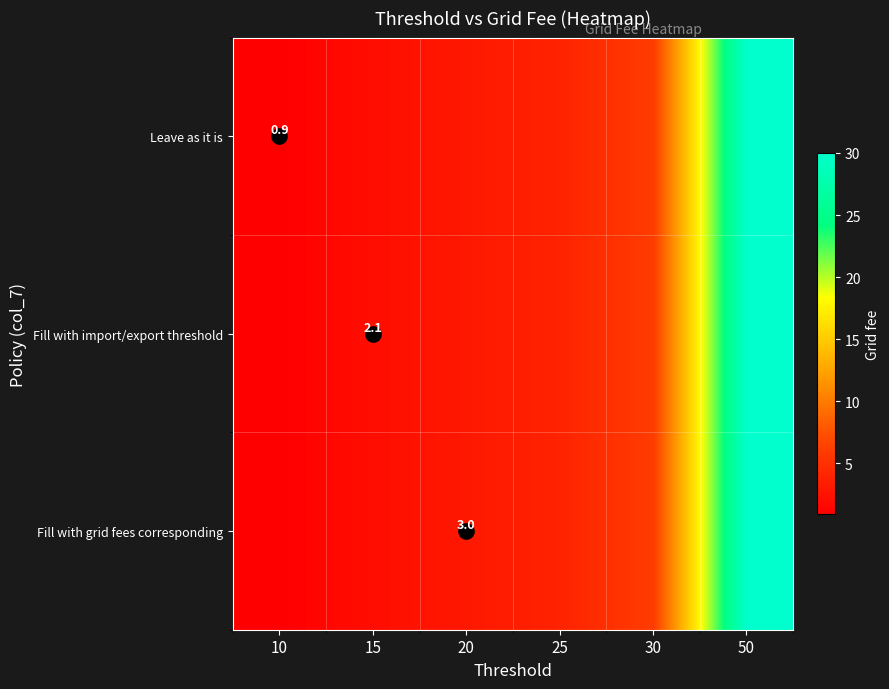

Which series has the largest range (max minus min)?

Leave as it is